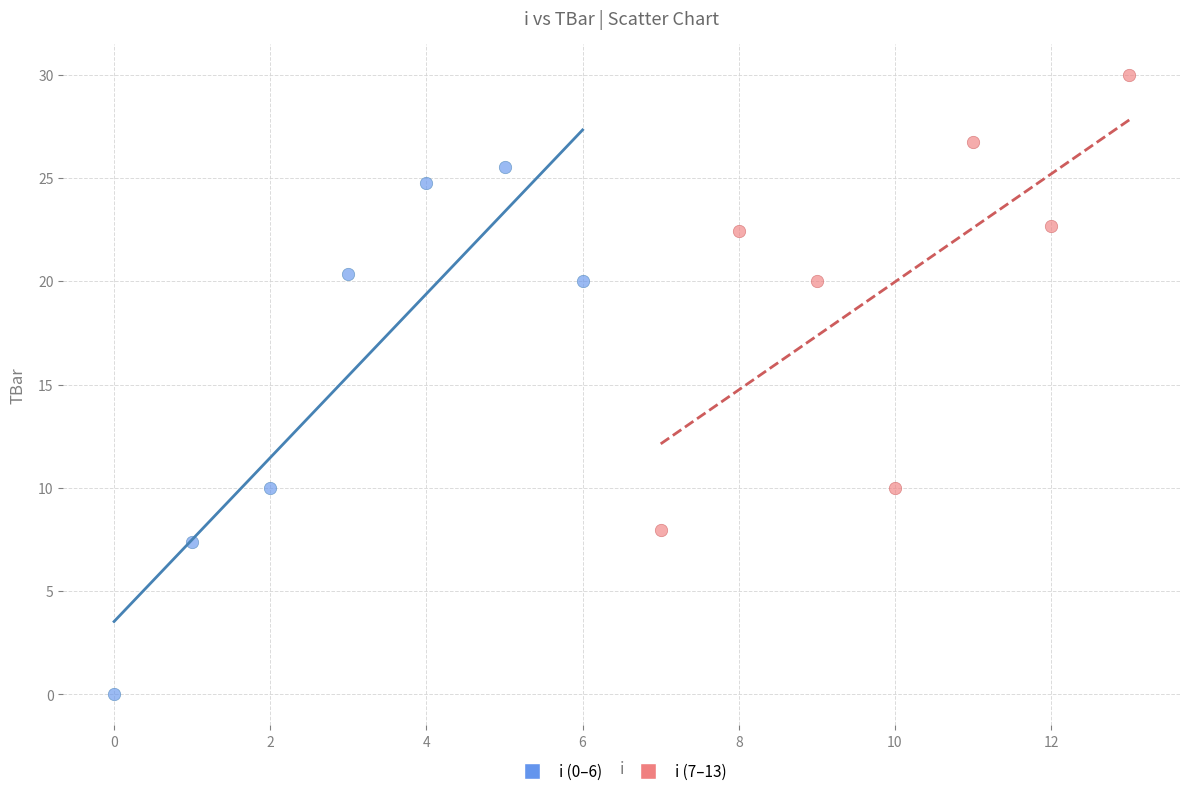

Which series contains the highest Y value?

i (7–13)